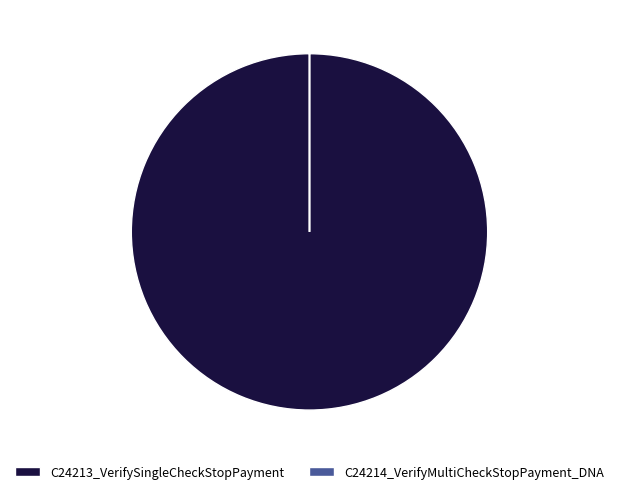

Does C24213_VerifySingleCheckStopPayment account for over 50% of the chart?

Yes